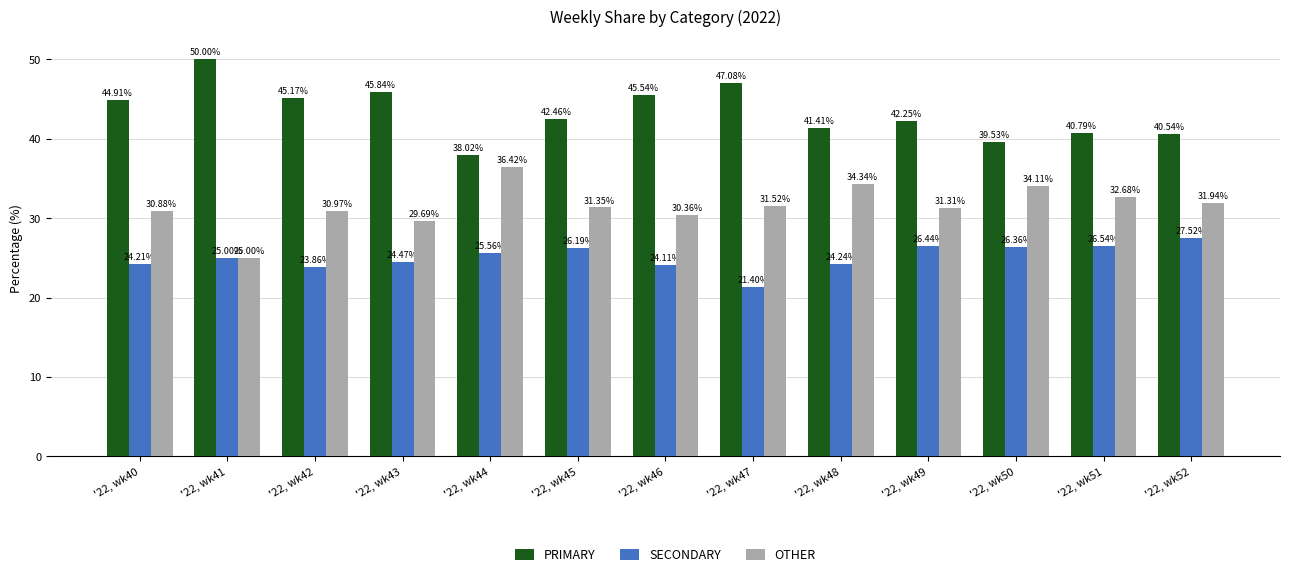

Rank the categories by PRIMARY value from lowest to highest.

'22, wk44, '22, wk50, '22, wk52, '22, wk51, '22, wk48, '22, wk49, '22, wk45, '22, wk40, '22, wk42, '22, wk46, '22, wk43, '22, wk47, '22, wk41